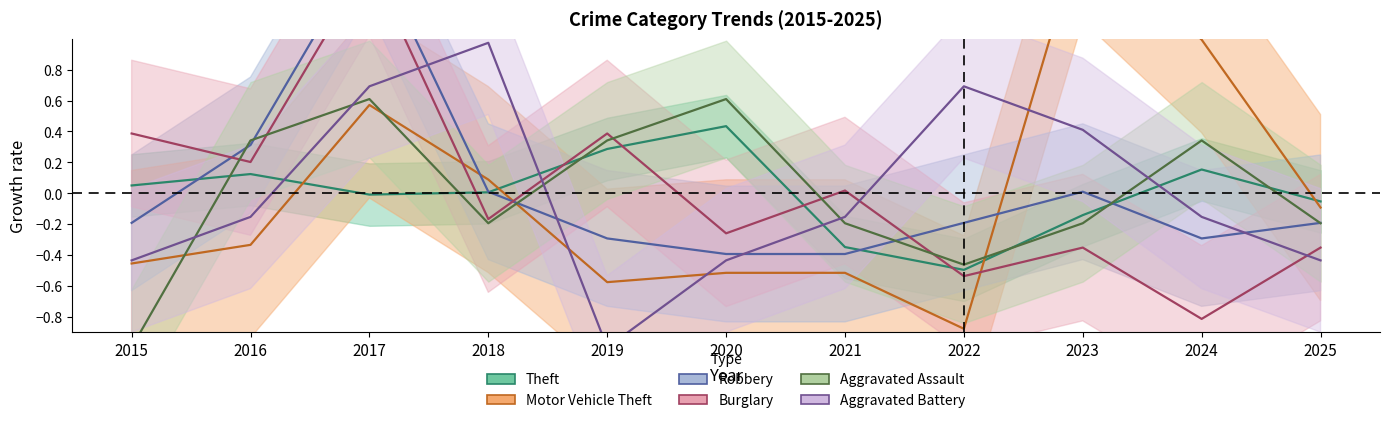

Which series has the widest spread of values?

Motor Vehicle Theft